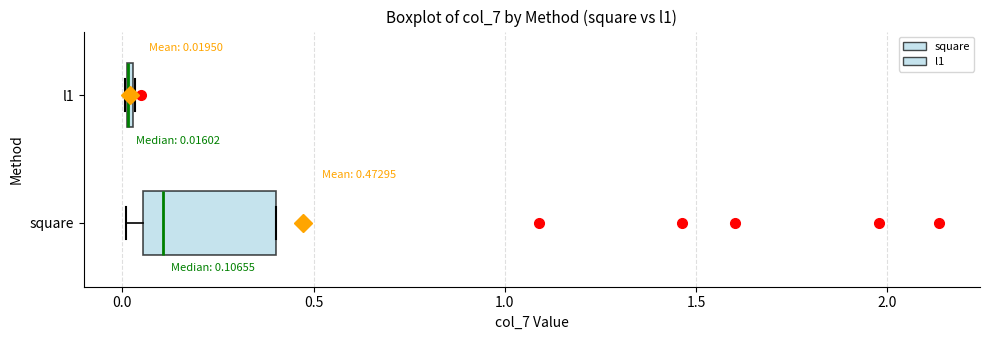

Which box is the widest, from its left edge to its right edge?

square